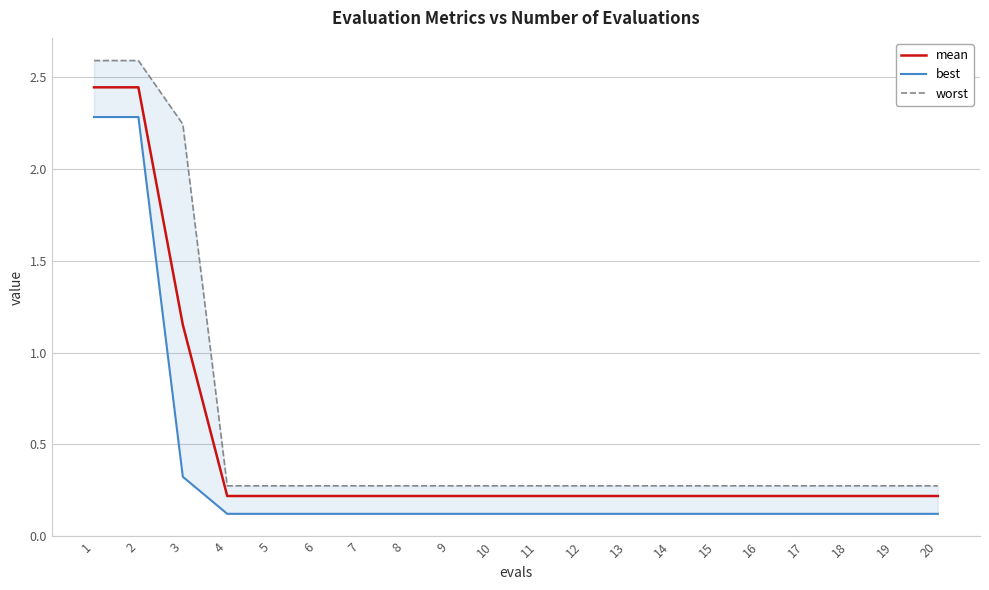

What is the sum of the worst values at 14 and 10?

0.6